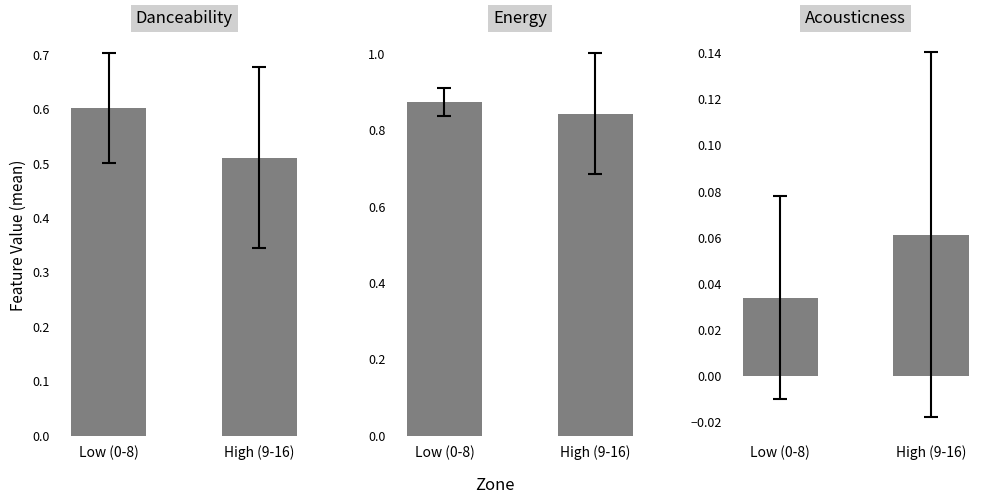

Count the number of data series in this chart.

3